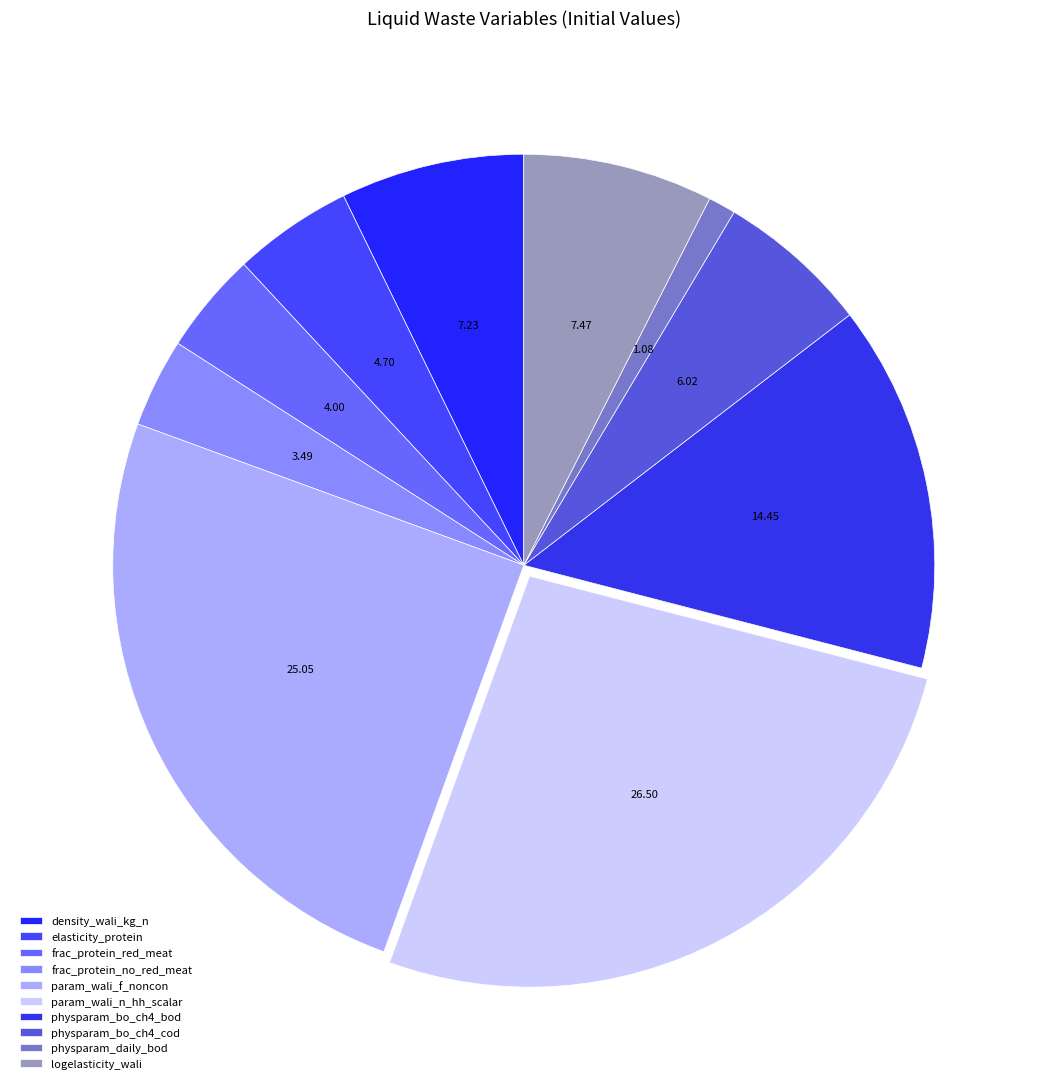

Does frac_protein_red_meat represent more than half of the total?

No